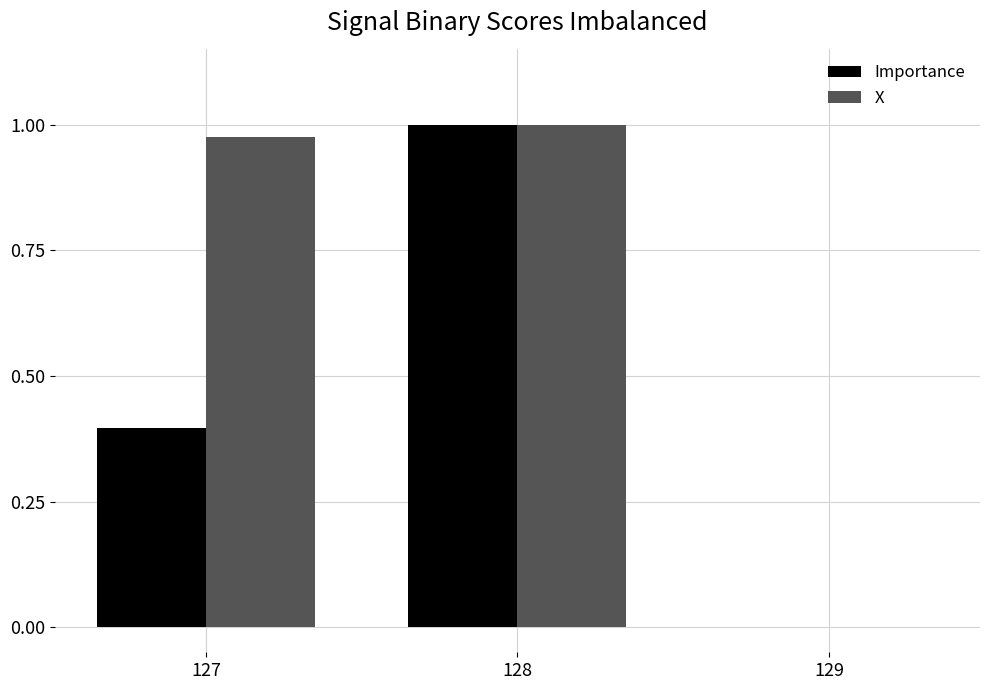

At which category is the sum across all series the highest?

128